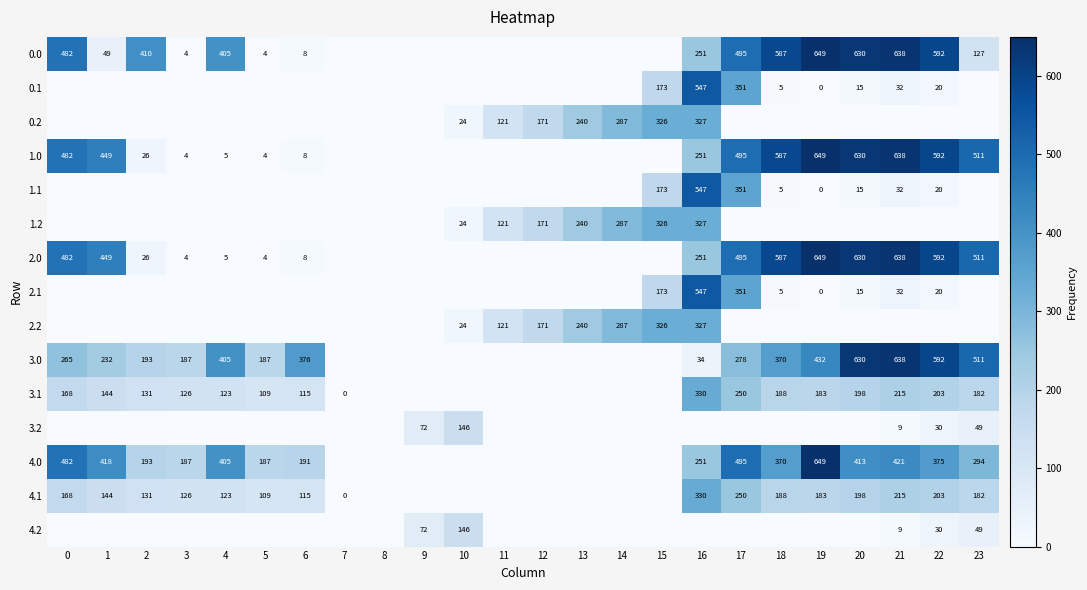

The 2.0 series shows 8 at 6. True or false?

True